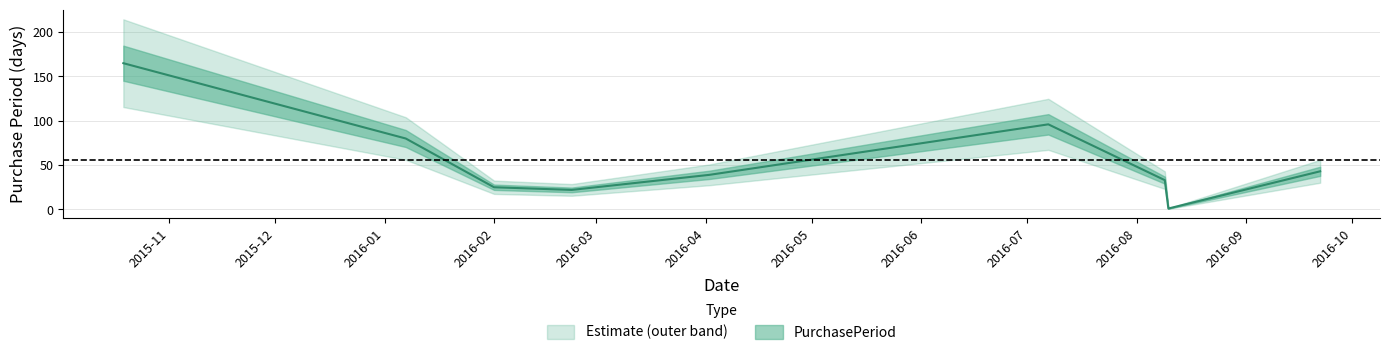

Which has a higher value, 2016-02-01 or 2015-10-19?

2015-10-19